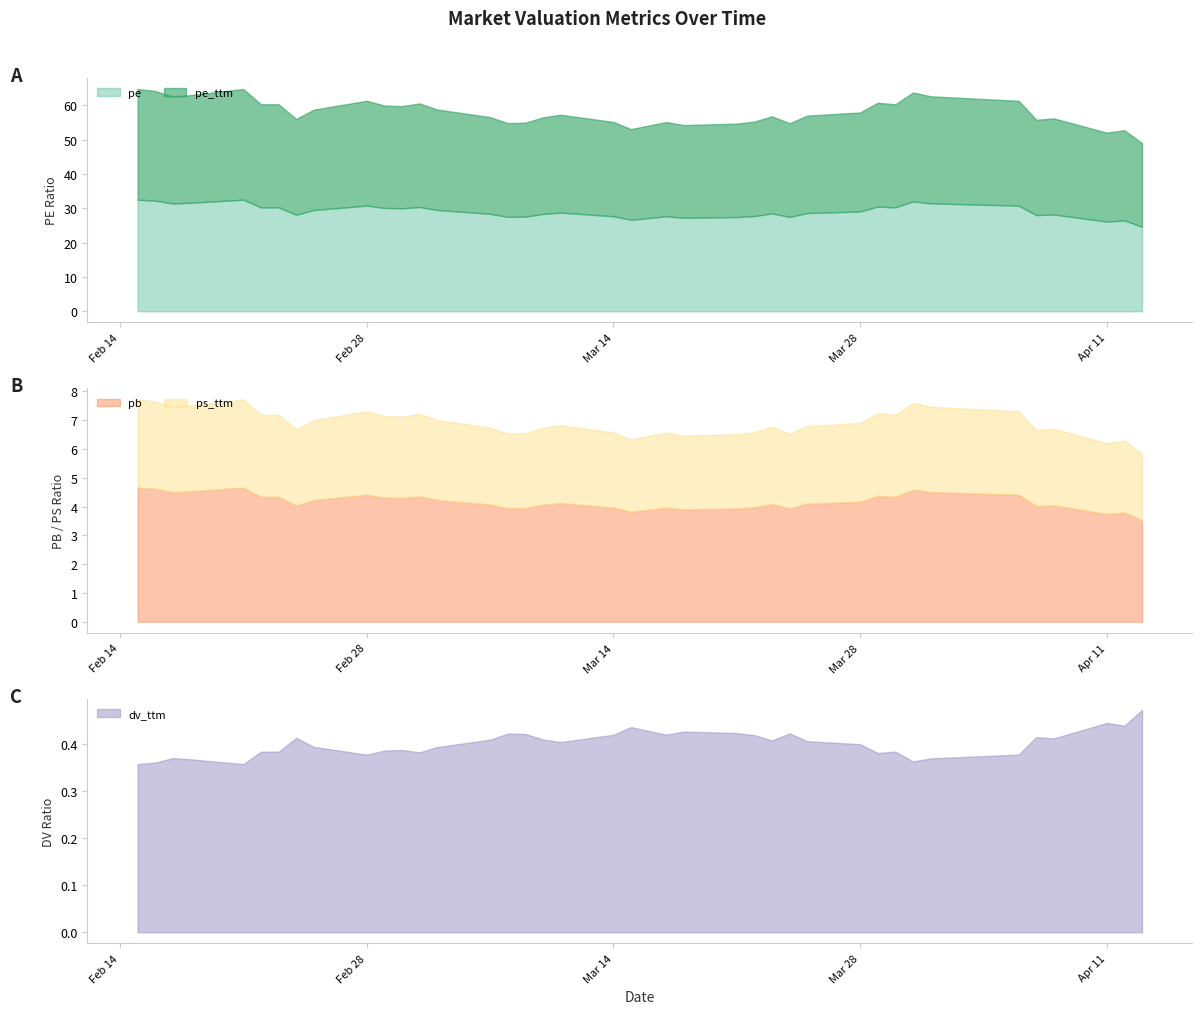

True or false: dv_ttm and pe cross at least once.

False